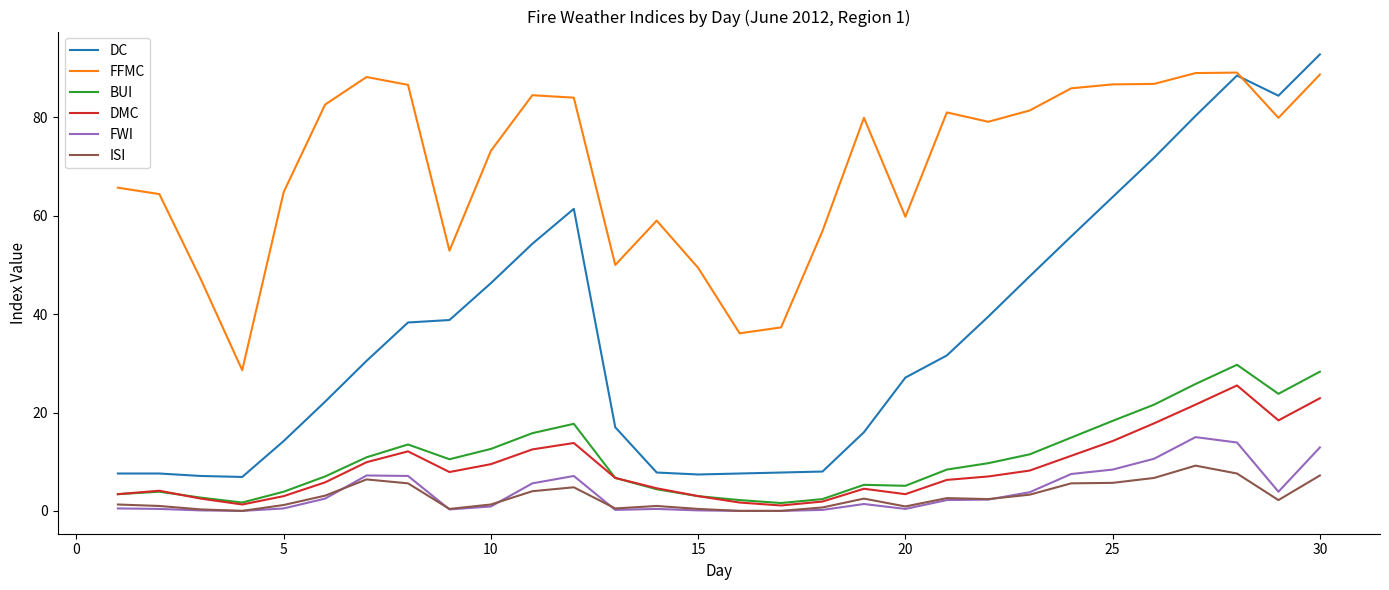

At how many categories does at least one series exceed 76?

16